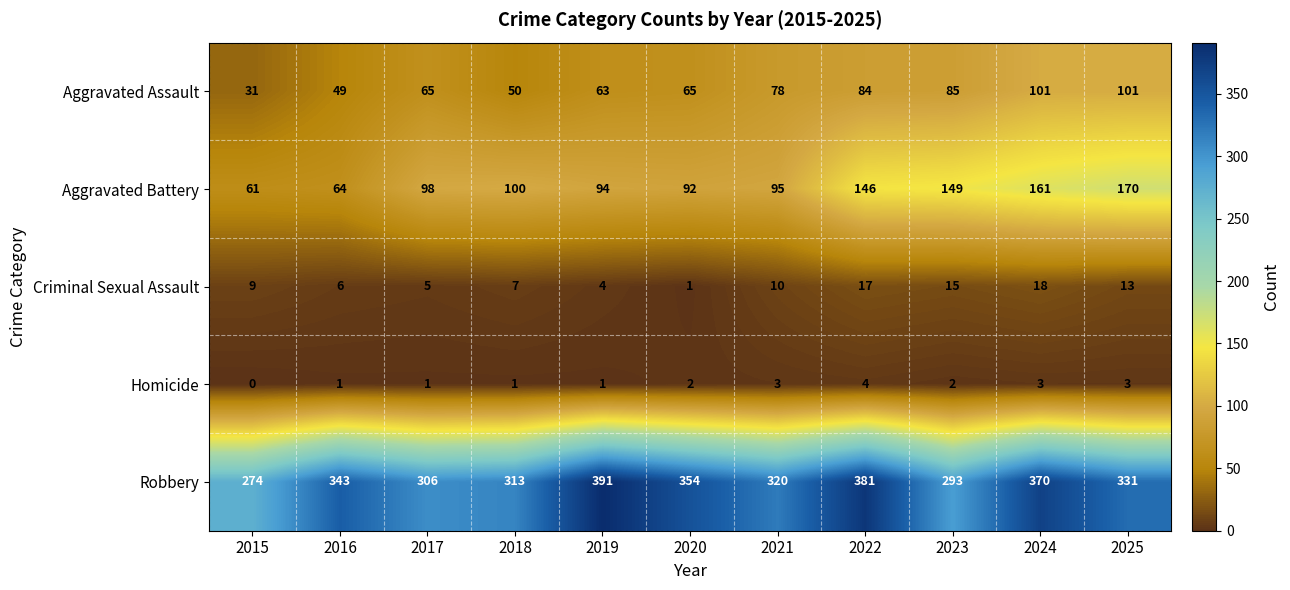

Which category has the lowest value across all series?

2015